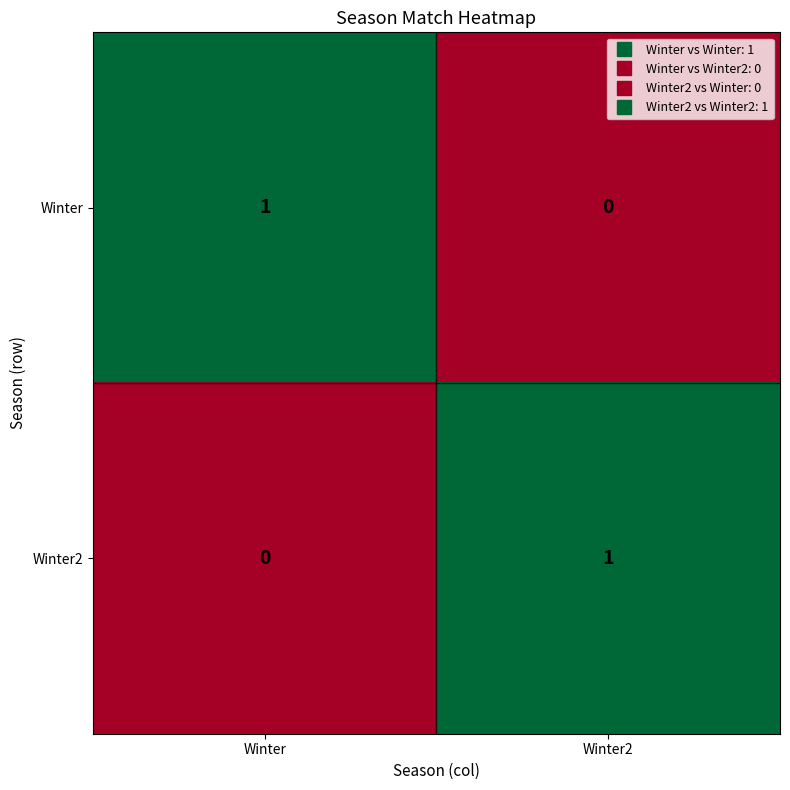

How many series are shown in this chart?

2